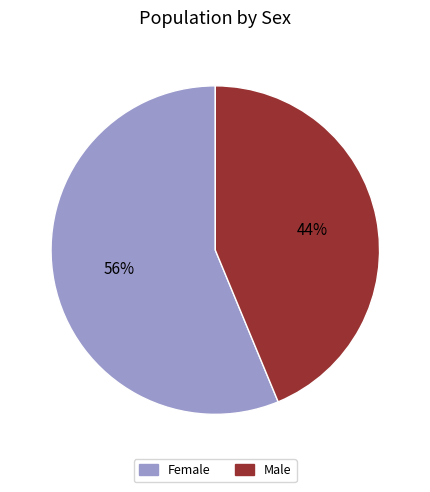

To the nearest percent, what percentage of the pie is Male?

44%